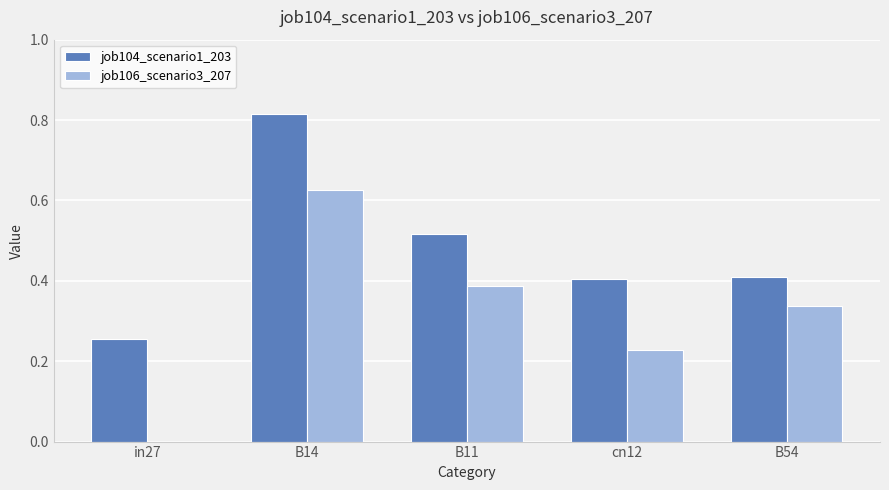

At which category is the sum across all series the highest?

B14